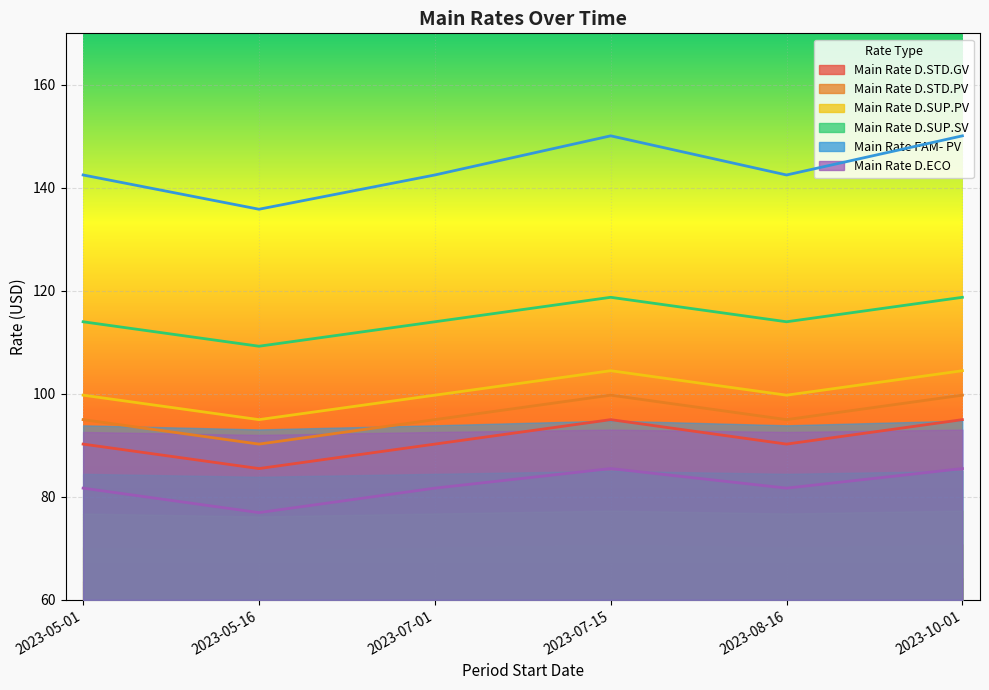

What is the sum of the Main Rate D.ECO values at 2023-08-16 and 2023-07-01?

163.4